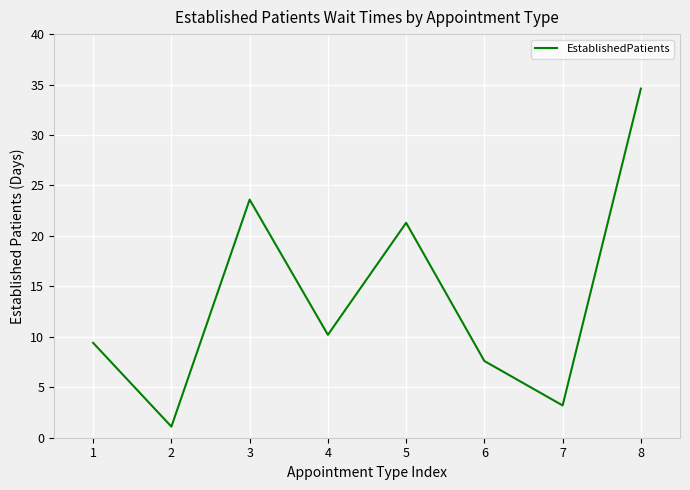

What is the difference between the maximum and minimum values?

33.5